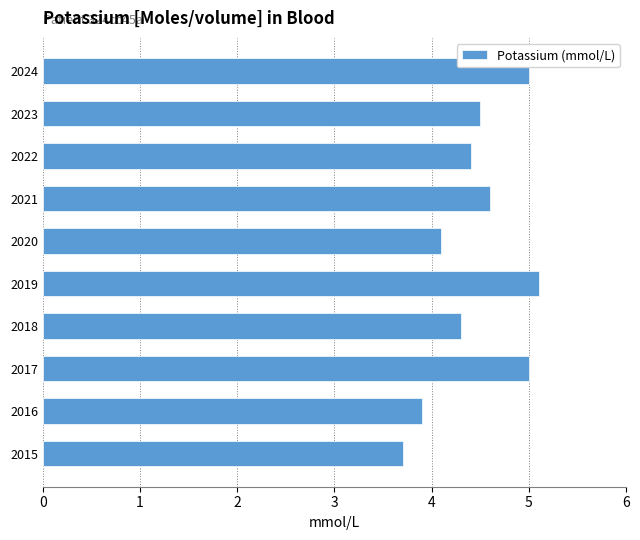

What value does the data have at 2023?

4.5